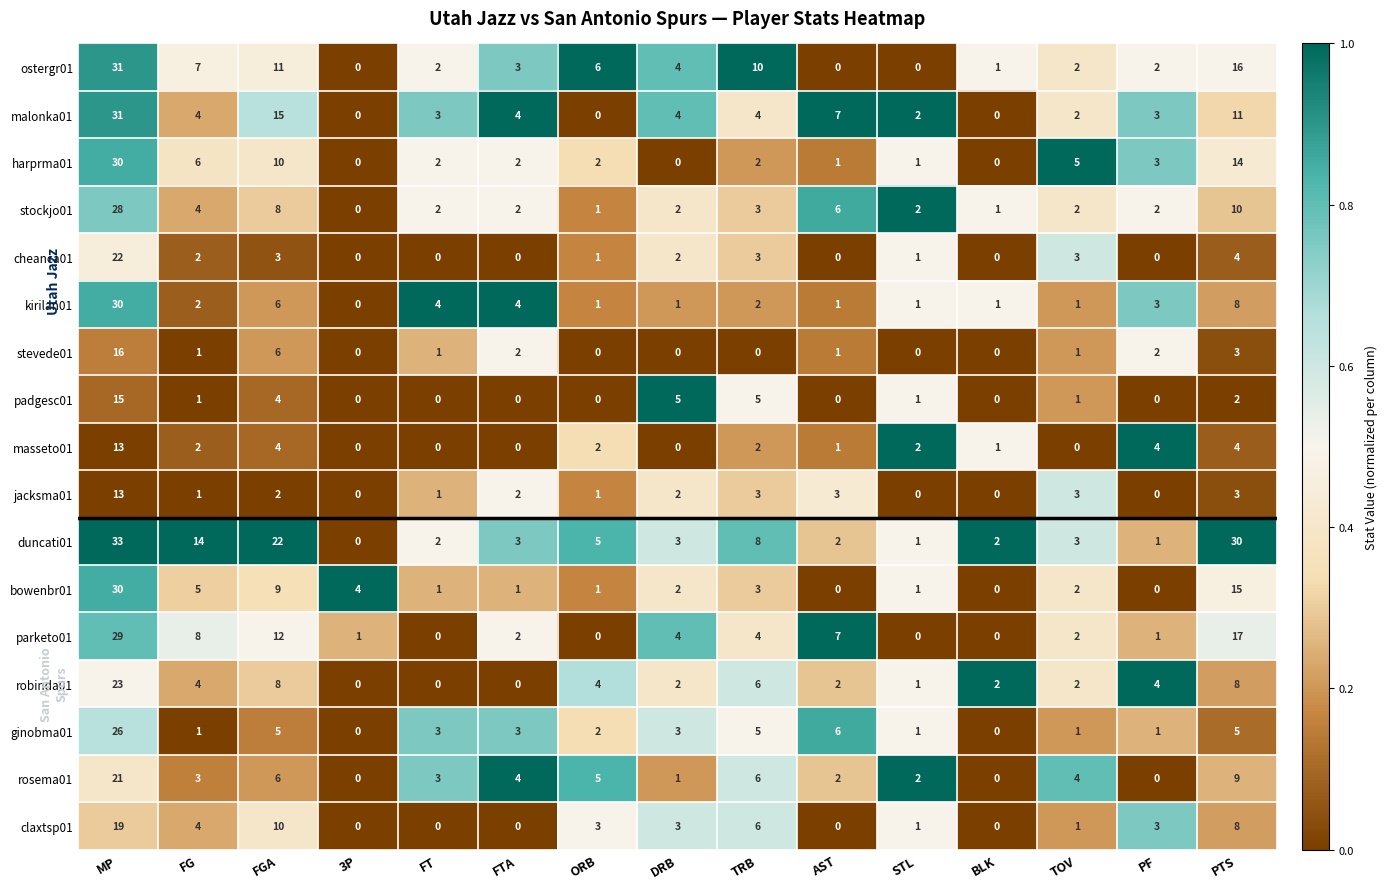

How many data points does each series have?

15